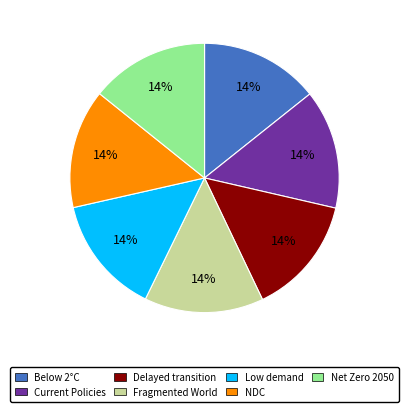

Is there any slice that represents more than half of the pie?

No